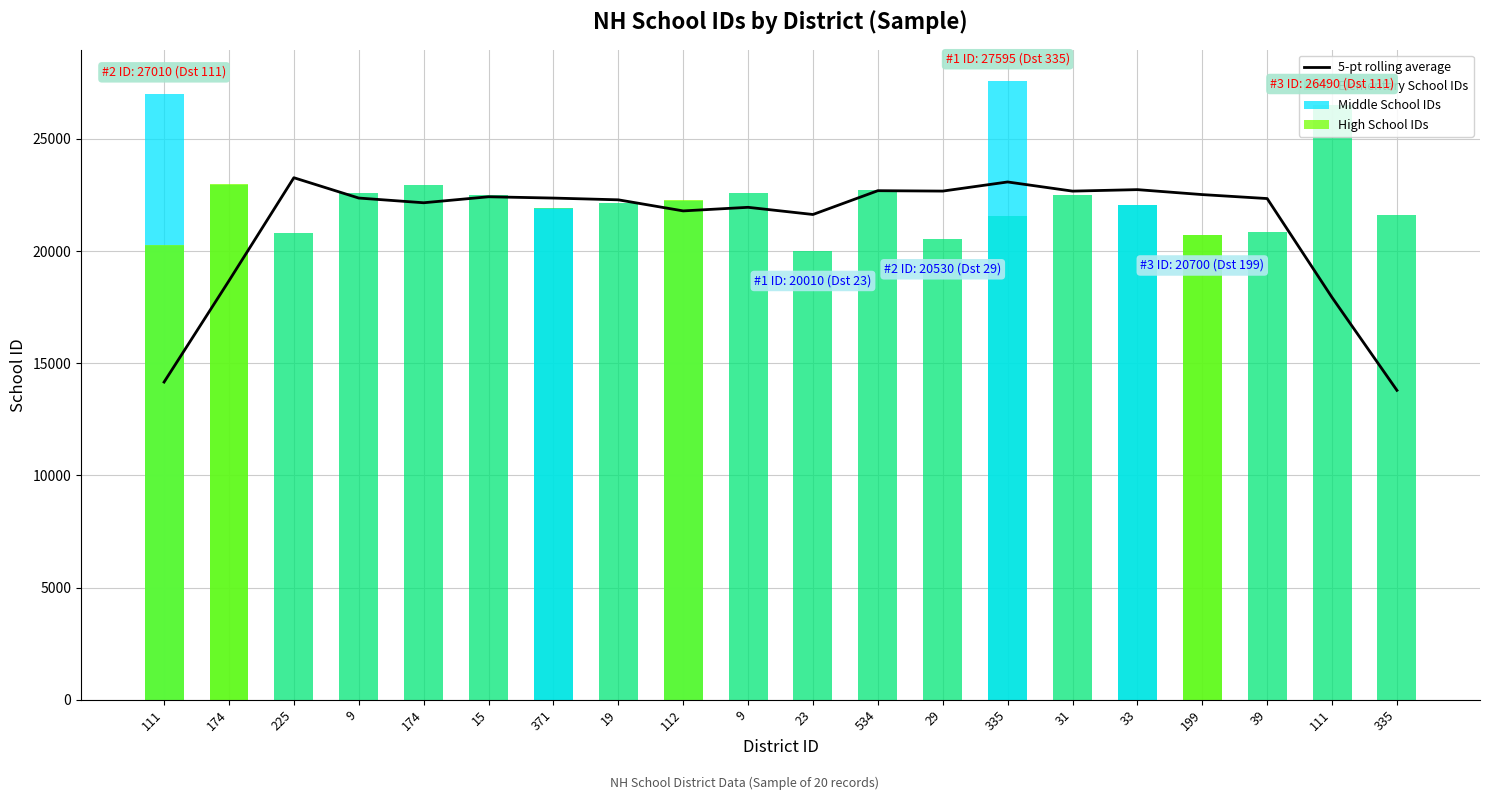

At how many categories does at least one series exceed 10706?

20